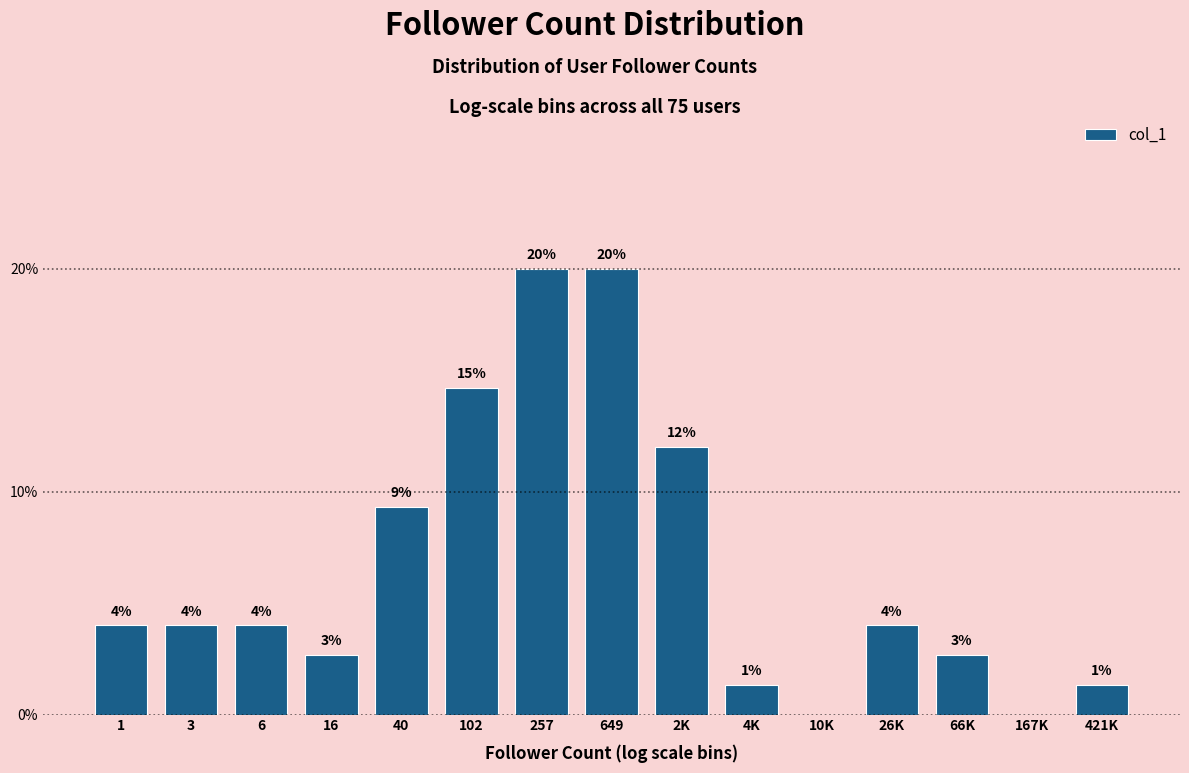

Which has a higher value, 6 or 257?

257